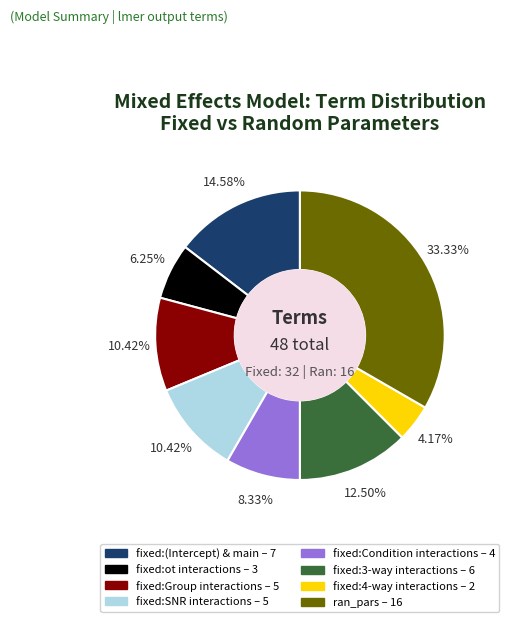

Does any single category account for the majority?

No